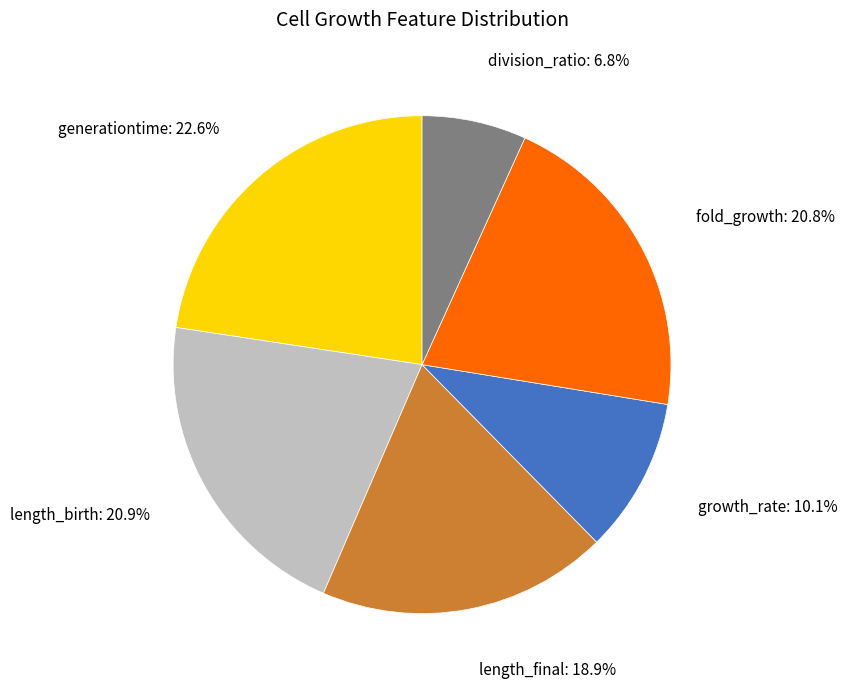

The length_birth slice represents 21% of the pie. True or false?

True